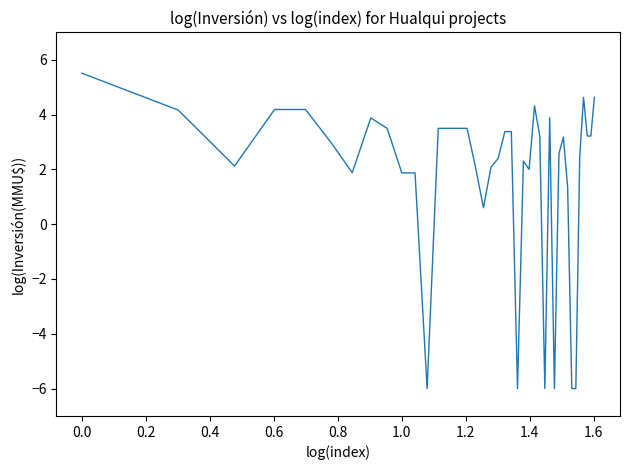

What is the difference between the maximum and minimum values?

11.5